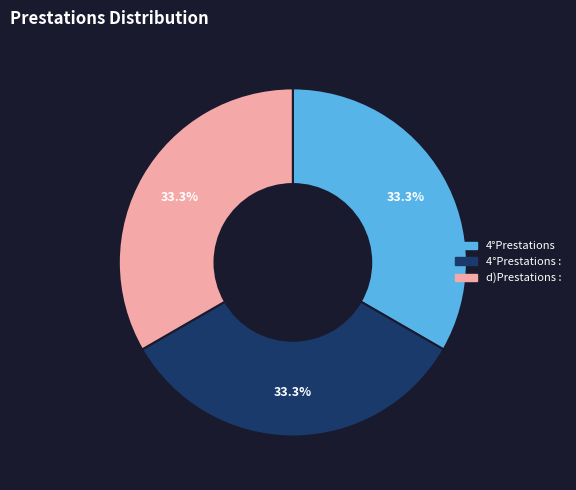

Approximately how many times larger is the value at d)Prestations : compared to 4°Prestations?

1.0